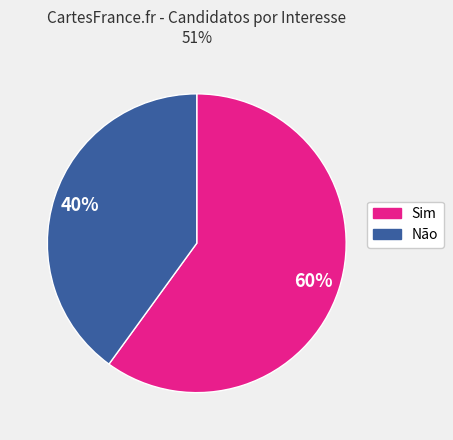

To the nearest percent, what is the average slice percentage?

50%